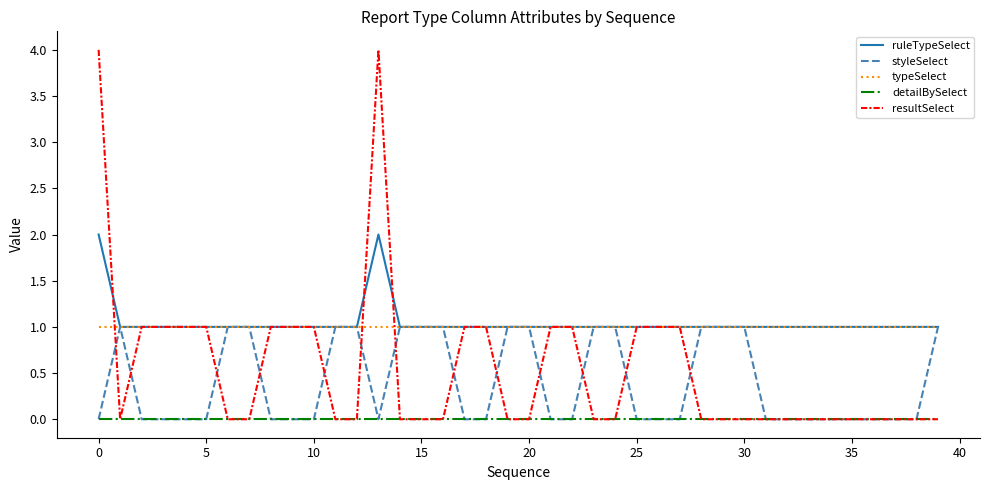

What is the highest value of the resultSelect series?

4